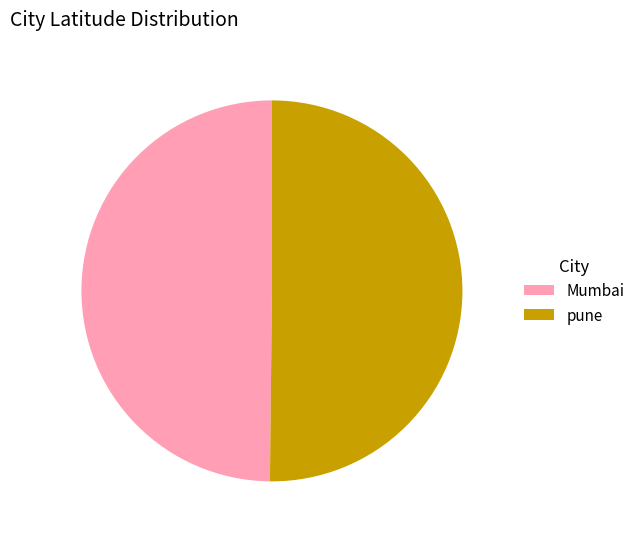

Approximately how many times larger is the value at pune compared to Mumbai?

1.0